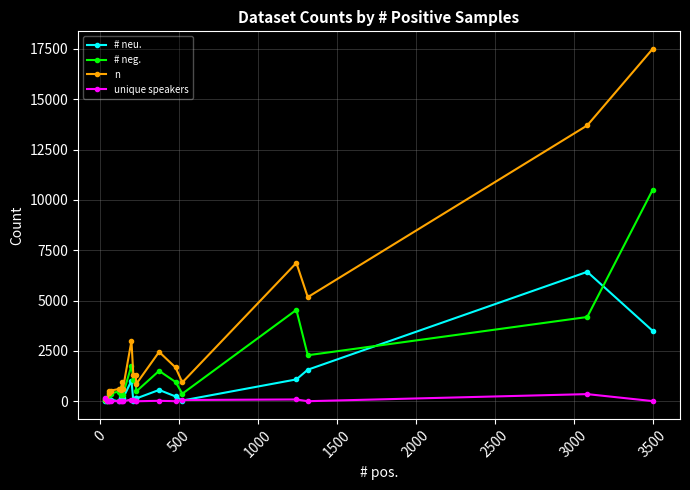

True or false: unique speakers has more than 2 interior local peaks.

True